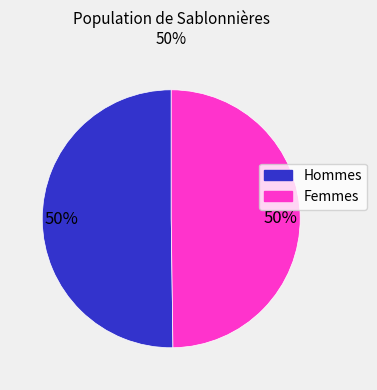

To the nearest percent, what is the difference between the largest and smallest slice percentages?

0%